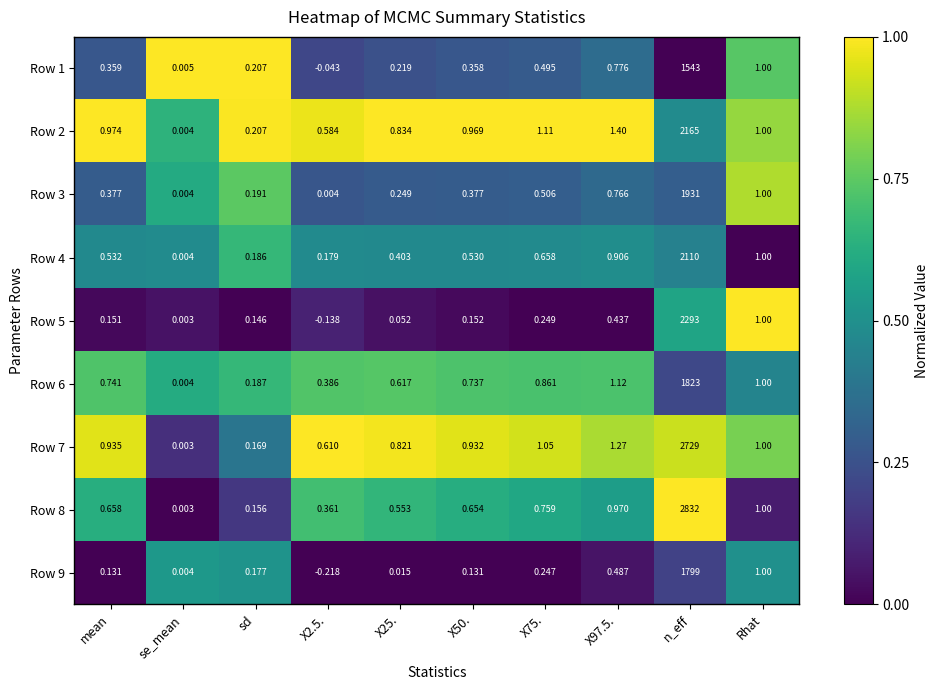

Which series has the largest range (max minus min)?

Row 8